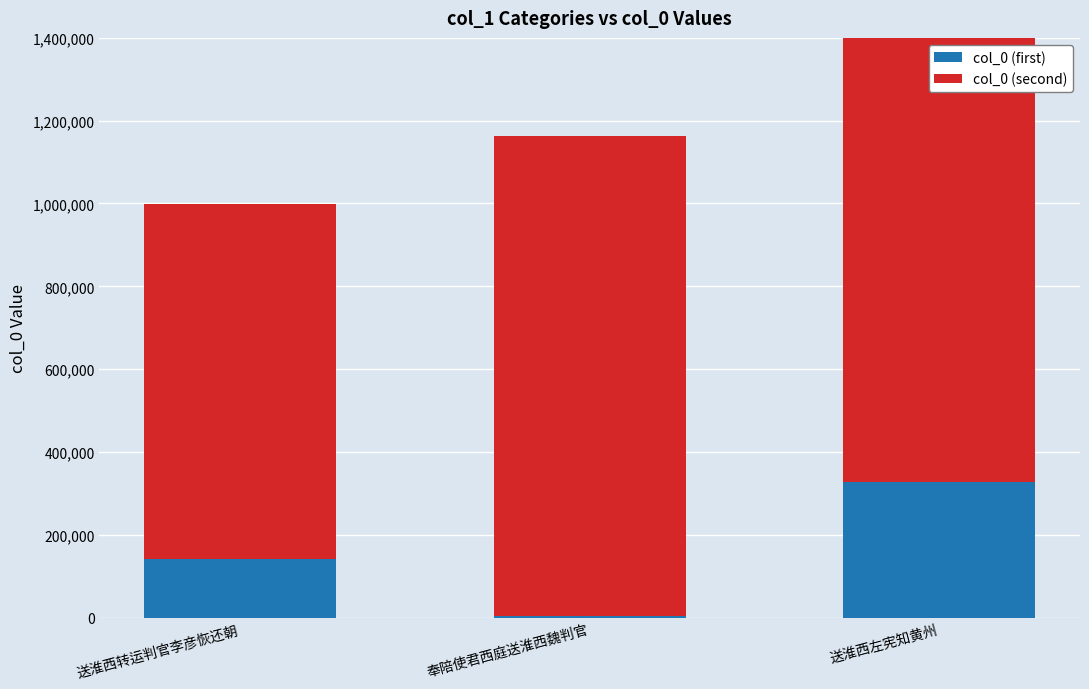

How many data points in col_0 (first) are above 142382?

1